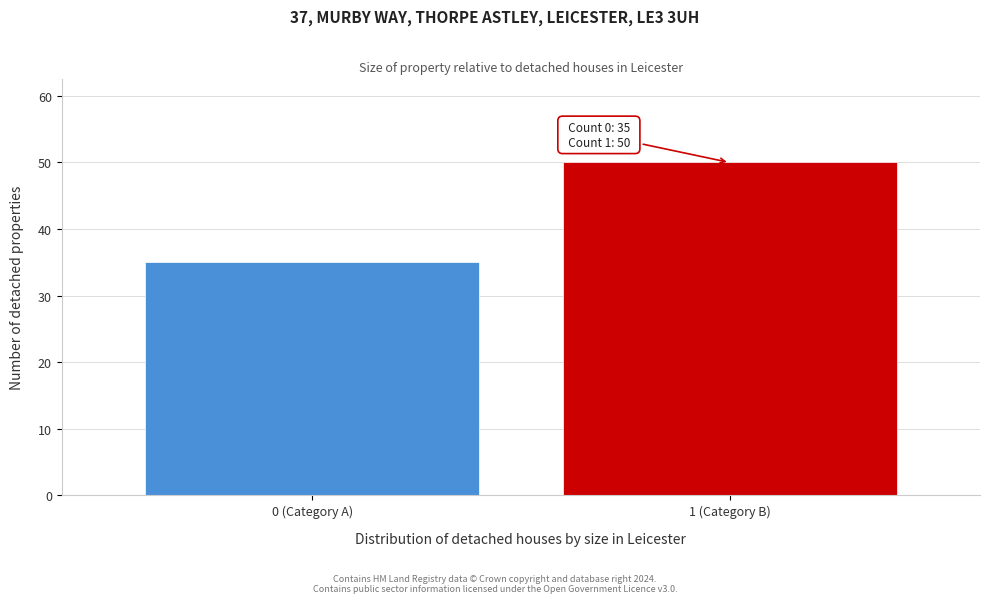

Reading right to left, extract all data points from this chart.

50	35